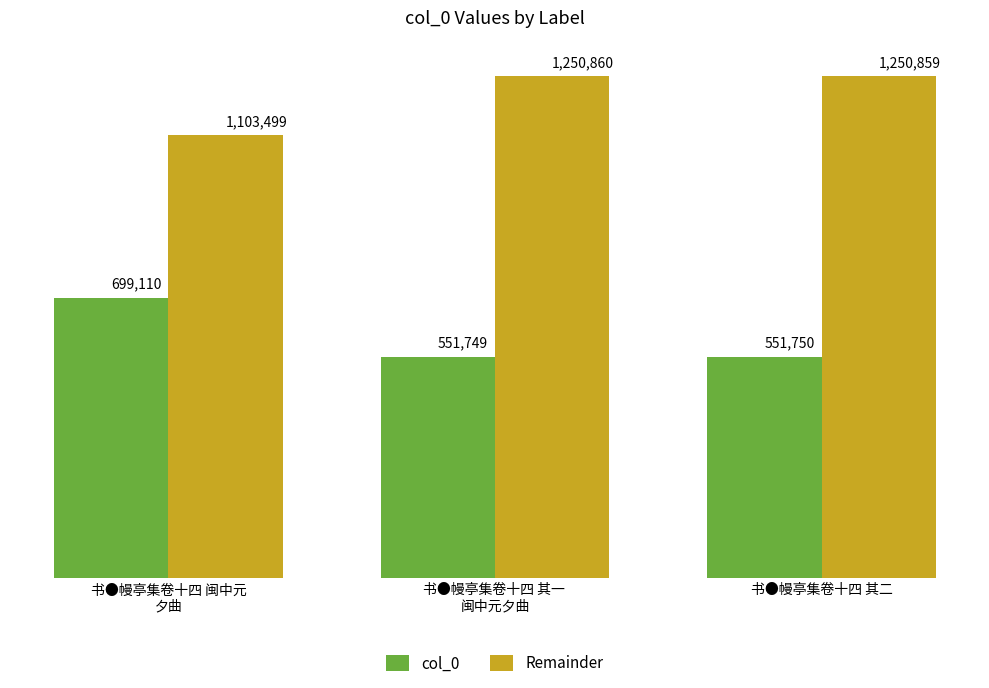

Are the bars horizontal?

No